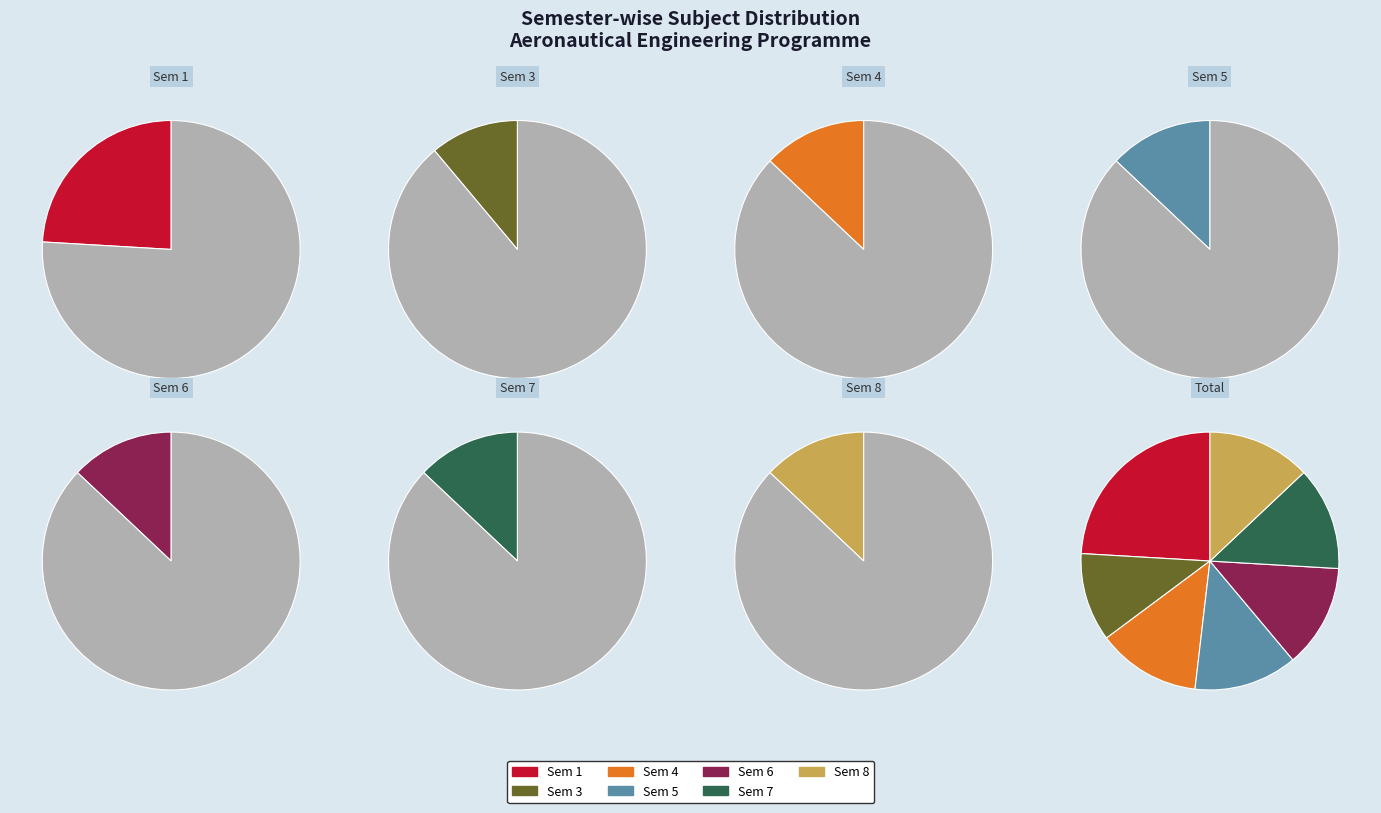

How many segments does this pie chart have?

7